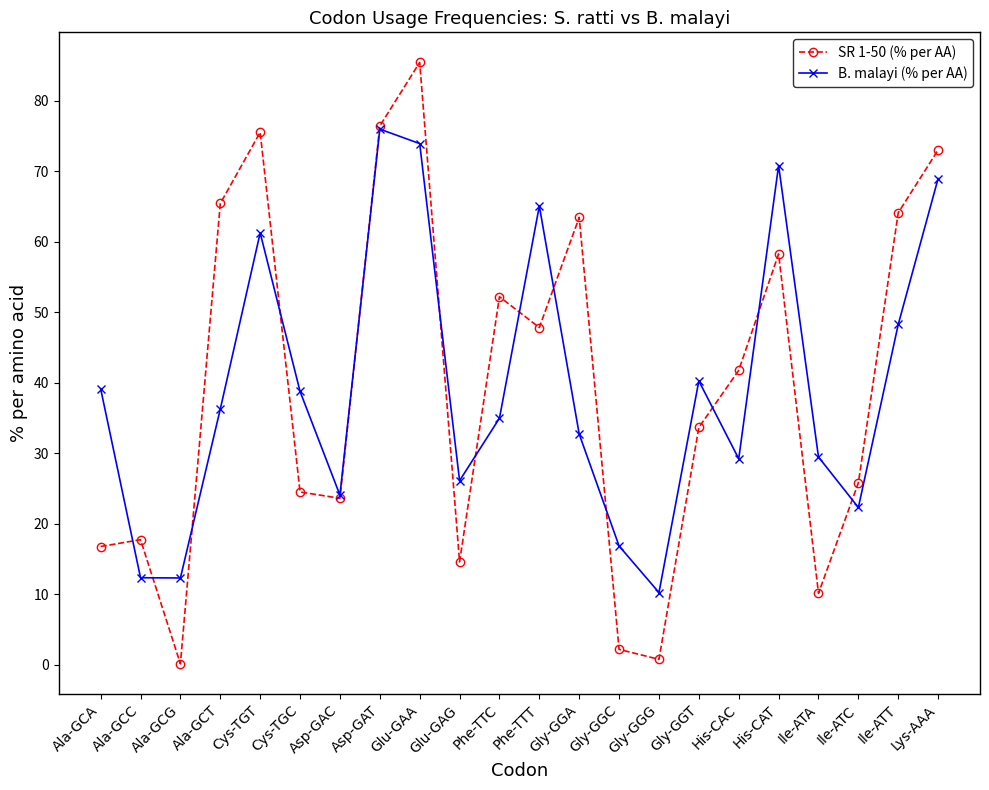

What is the total value across all series at Phe-TTC?

87.1